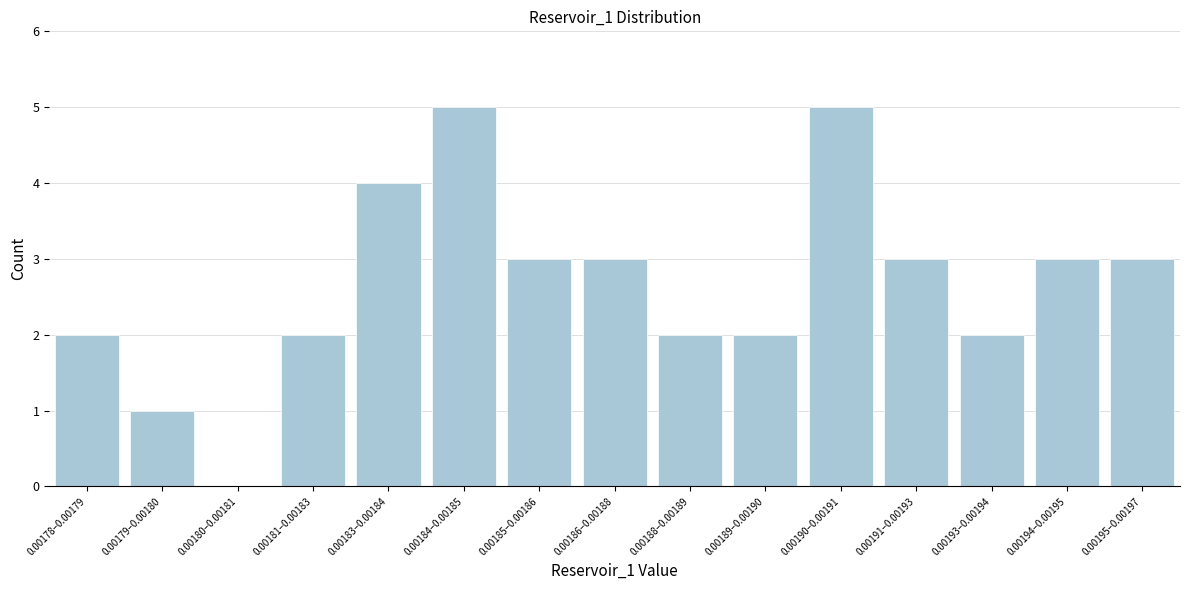

Reading left to right, transcribe all the data shown in this chart.

0.00178–0.00179=2	0.00179–0.00180=1	0.00180–0.00181=0	0.00181–0.00183=2	0.00183–0.00184=4	0.00184–0.00185=5	0.00185–0.00186=3	0.00186–0.00188=3	0.00188–0.00189=2	0.00189–0.00190=2	0.00190–0.00191=5	0.00191–0.00193=3	0.00193–0.00194=2	0.00194–0.00195=3	0.00195–0.00197=3